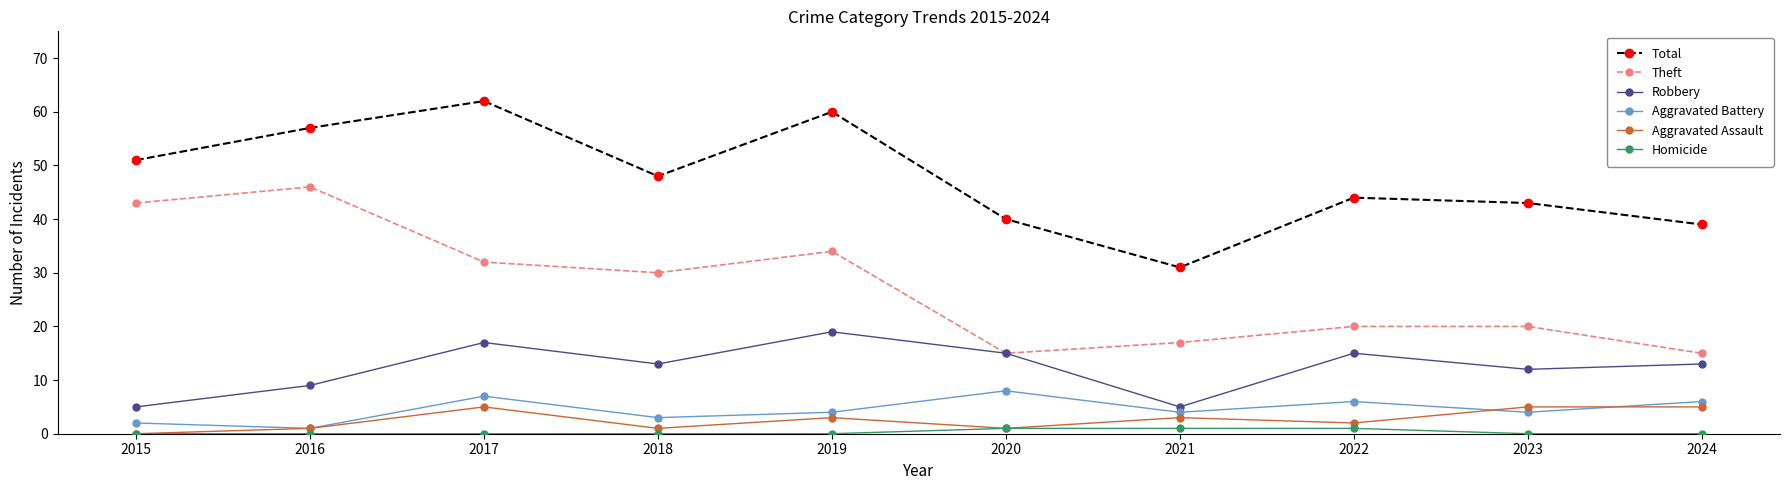

Where does the Aggravated Assault series first go above 3?

2017